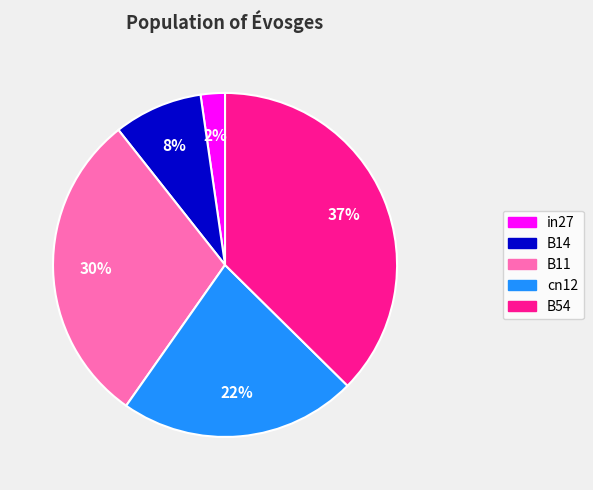

Does any single category account for the majority?

No